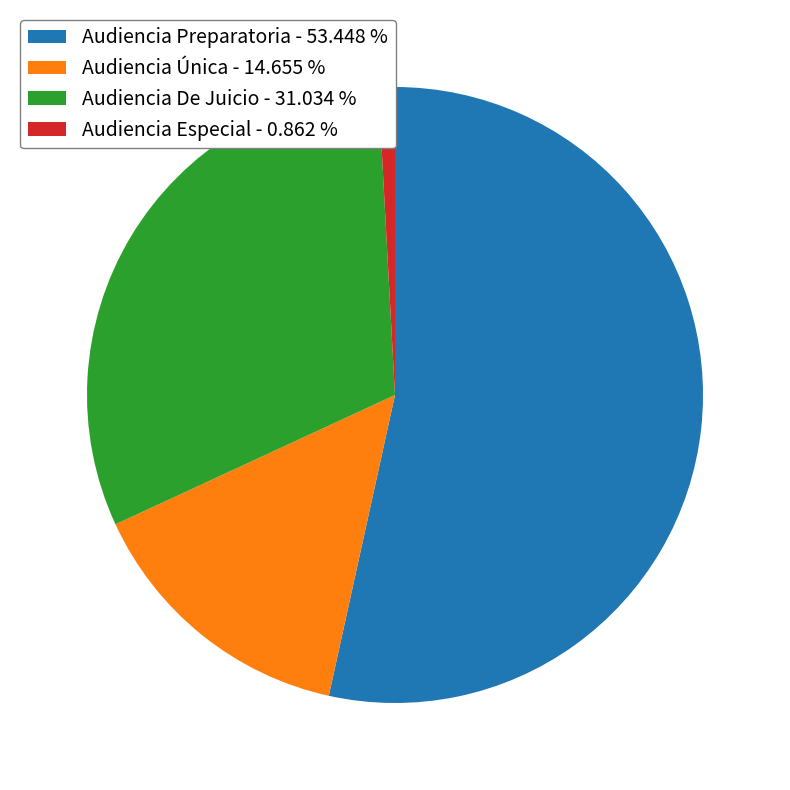

Which category has the biggest portion of the pie?

Audiencia Preparatoria